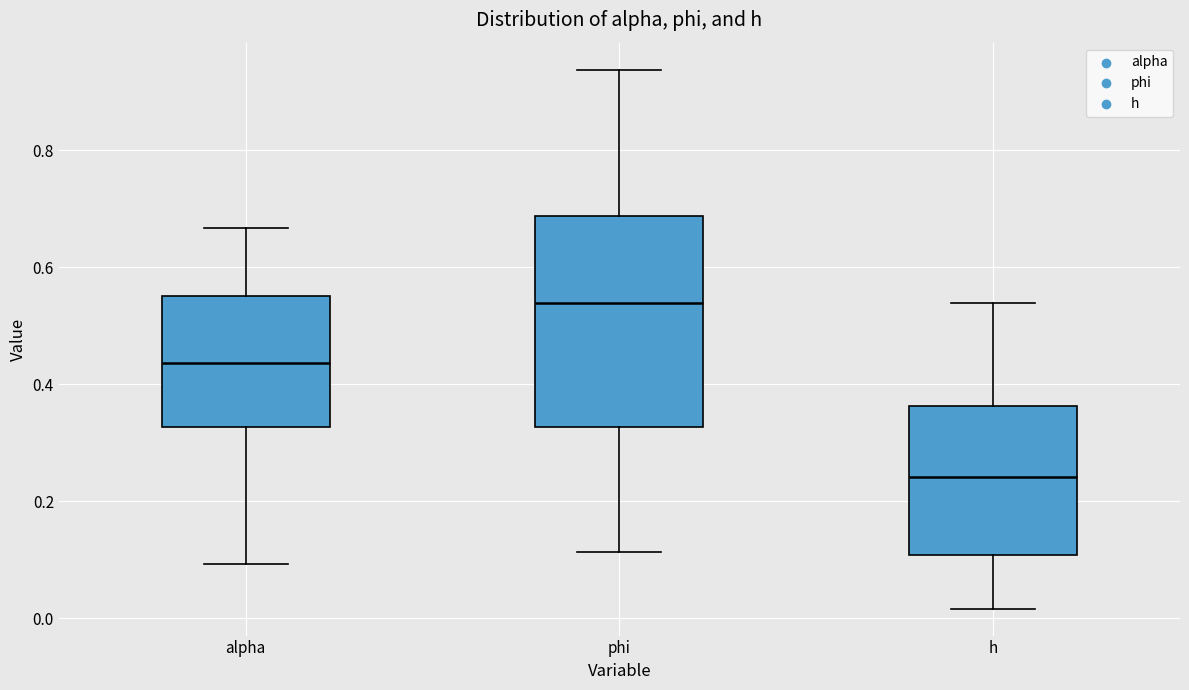

Which box has the highest median line?

phi